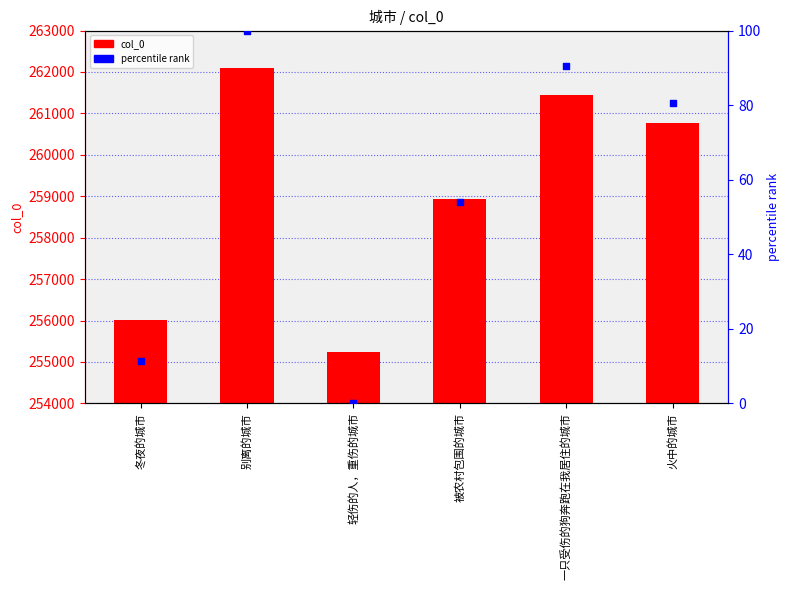

At how many categories does at least one series exceed 35166?

6